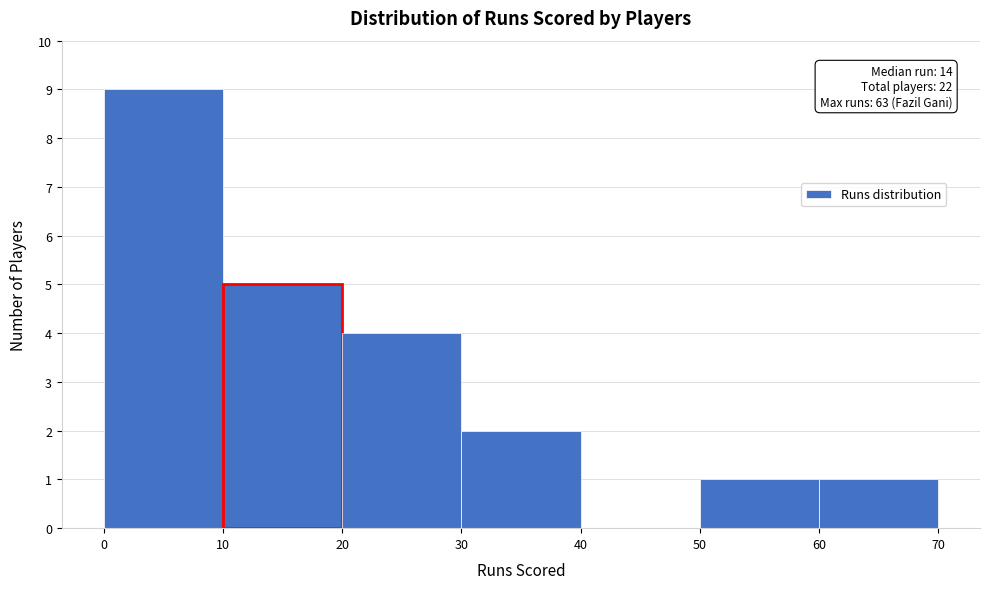

Which range on the x-axis has the tallest bar?

0 to 10